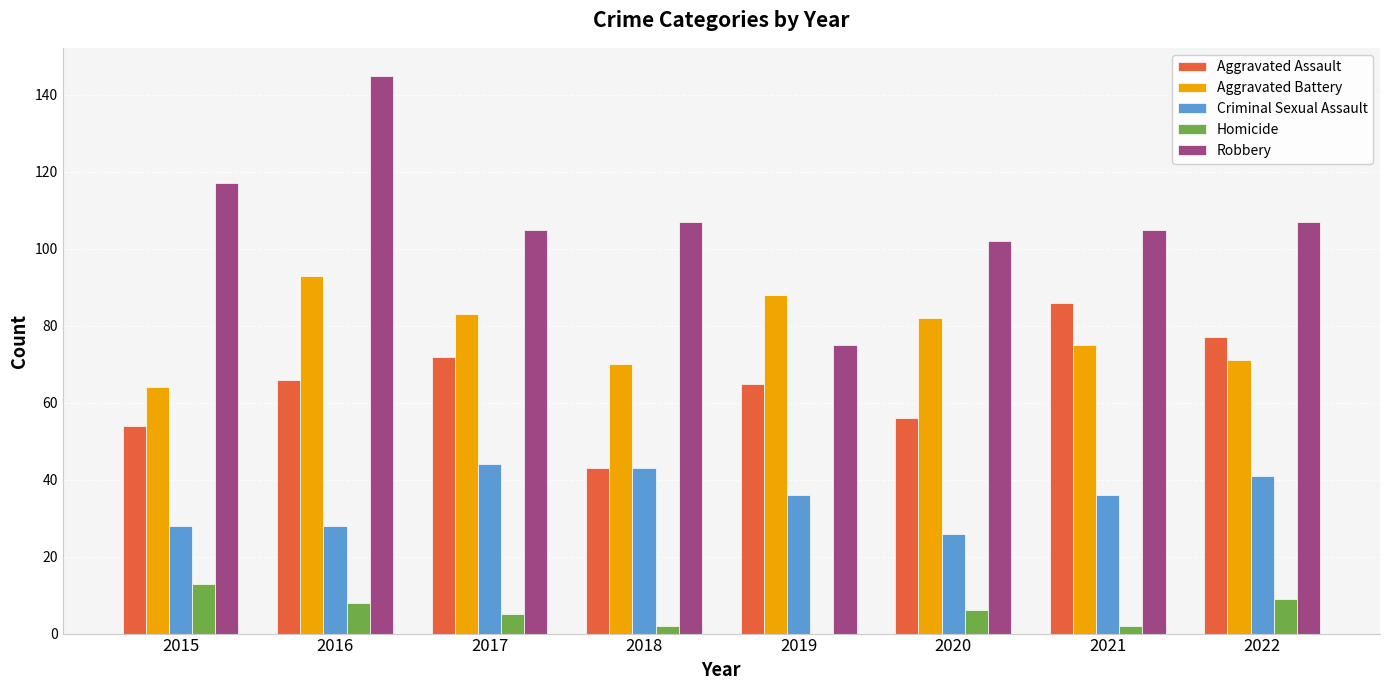

What is the sum of the Robbery values at 2020 and 2022?

209